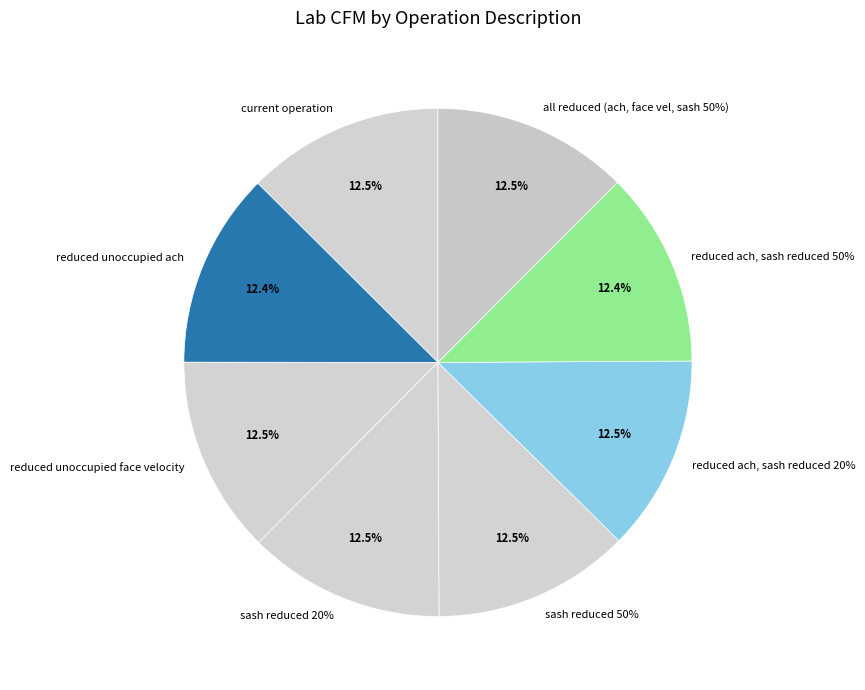

Rank the categories by value from lowest to highest.

reduced ach, sash reduced 50%, reduced unoccupied ach, reduced ach, sash reduced 20%, all reduced (ach, face vel, sash 50%), current operation, reduced unoccupied face velocity, sash reduced 20%, sash reduced 50%